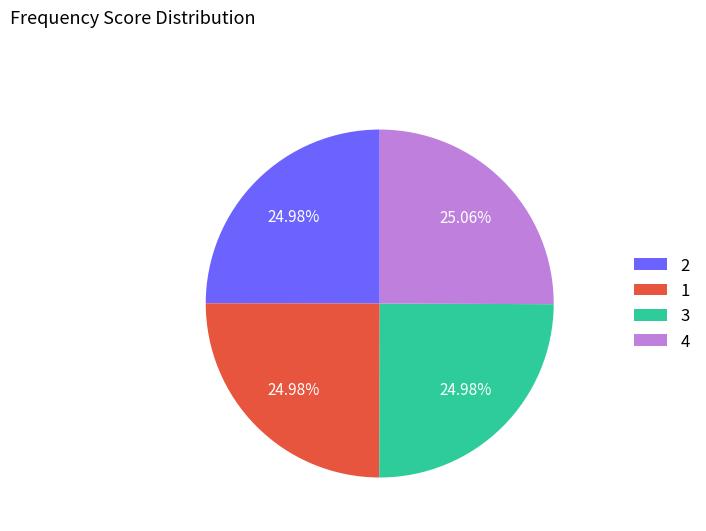

Approximately how many times larger is the value at 4 compared to 3?

1.0